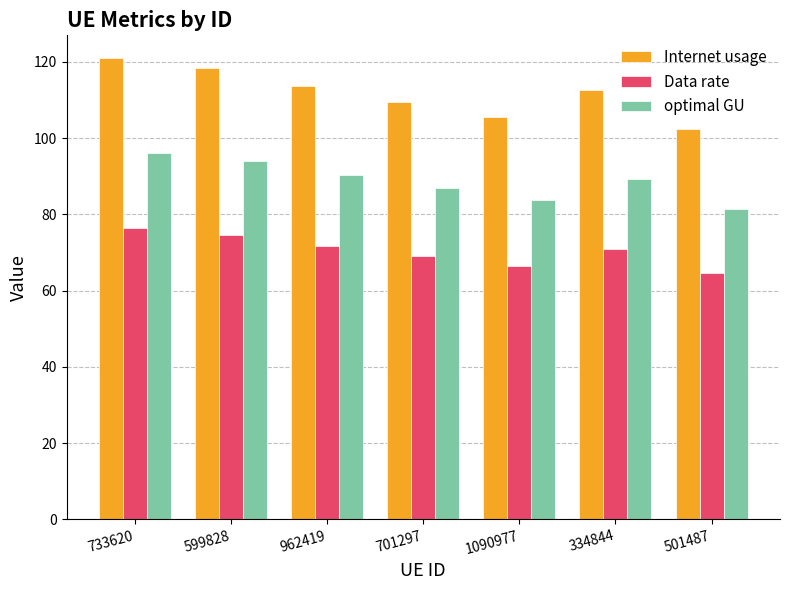

Which label corresponds to the smallest value in the chart?

501487